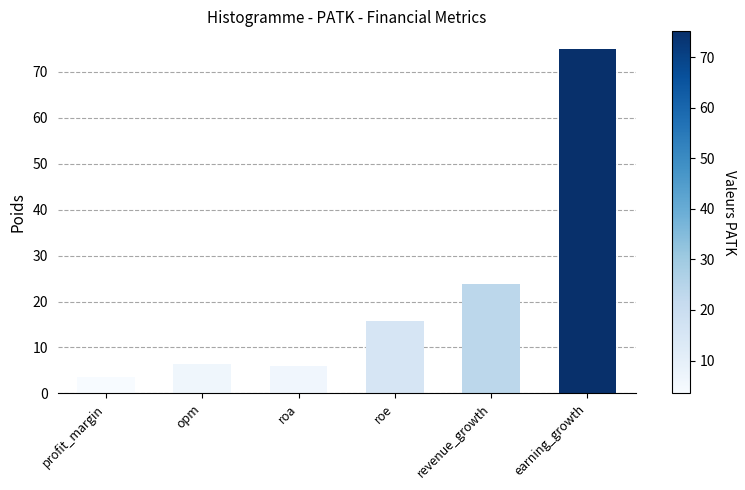

What is the value of the 2nd bar from the left?

6.5